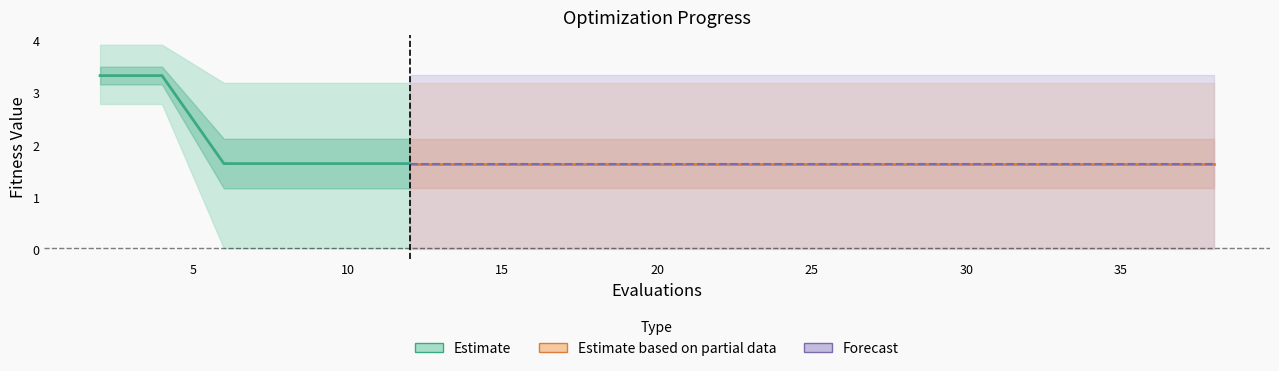

What is the highest value of the worst series?

3.9